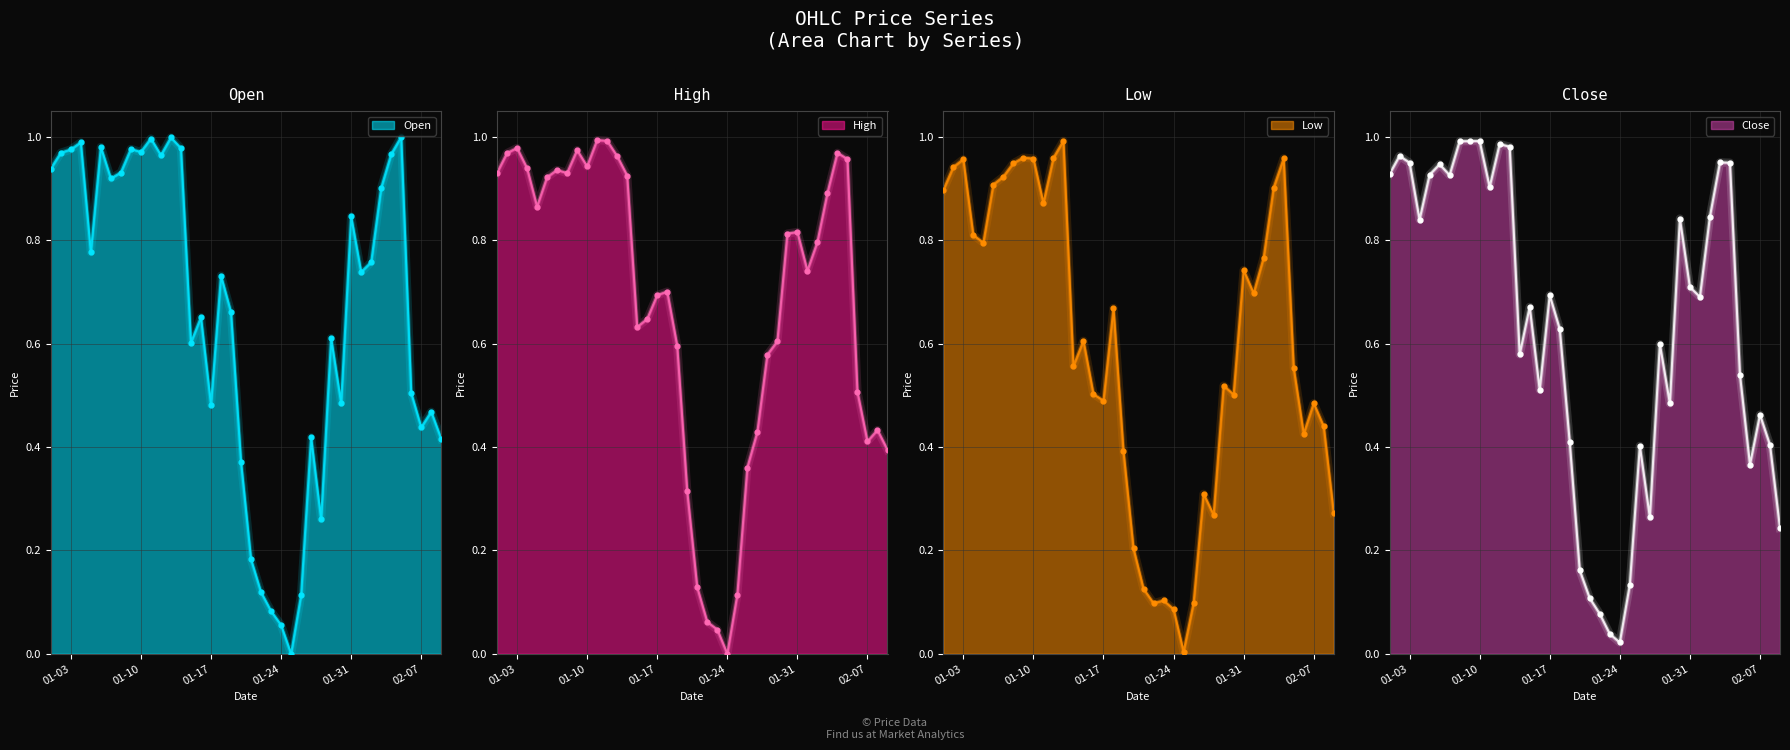

What is the total value across all series at 2023-01-08?

3.8